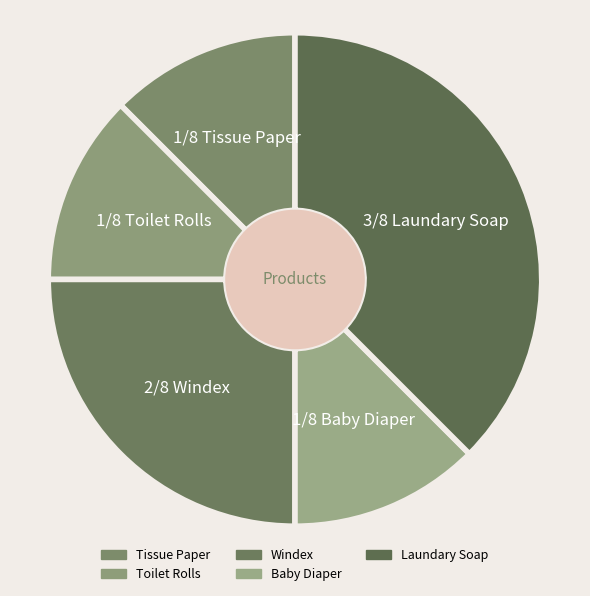

What is the ratio of the value at Toilet Rolls to the value at Laundary Soap?

0.3